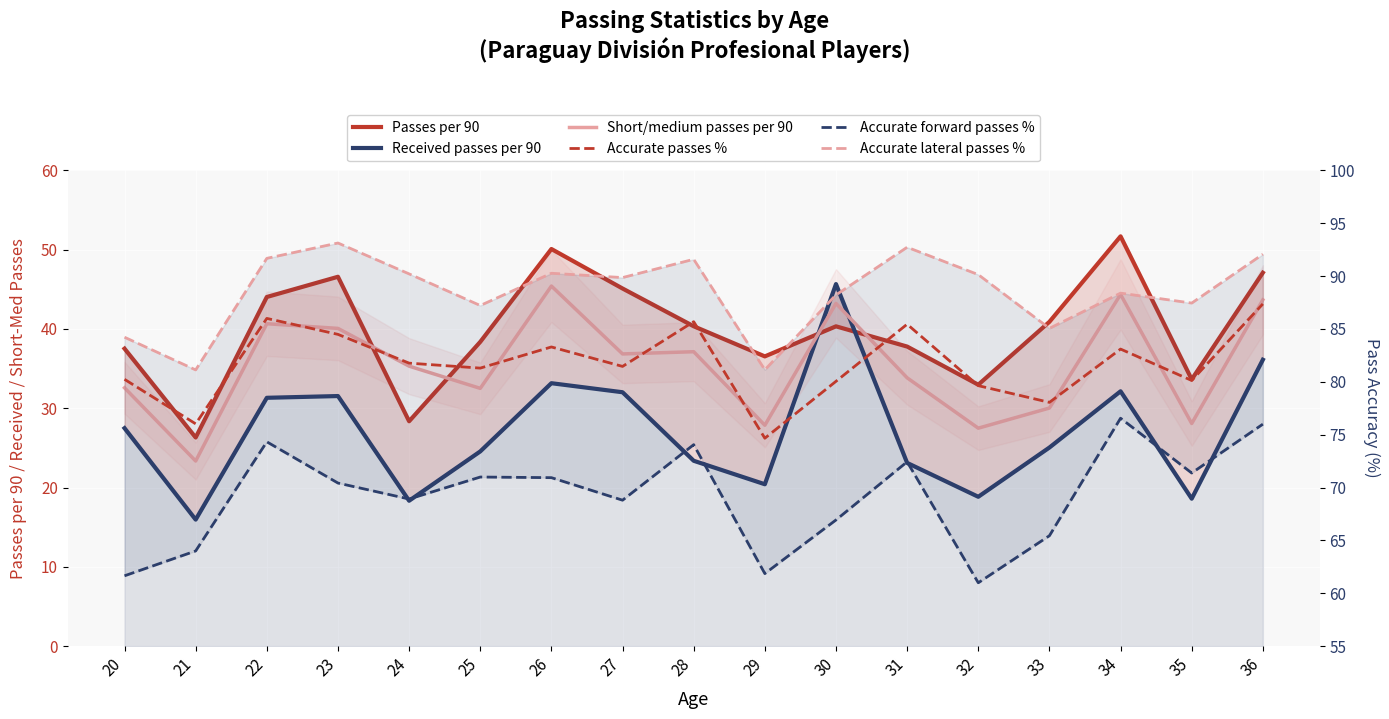

True or false: Accurate lateral passes % has a value of 33.5 at 29.

False